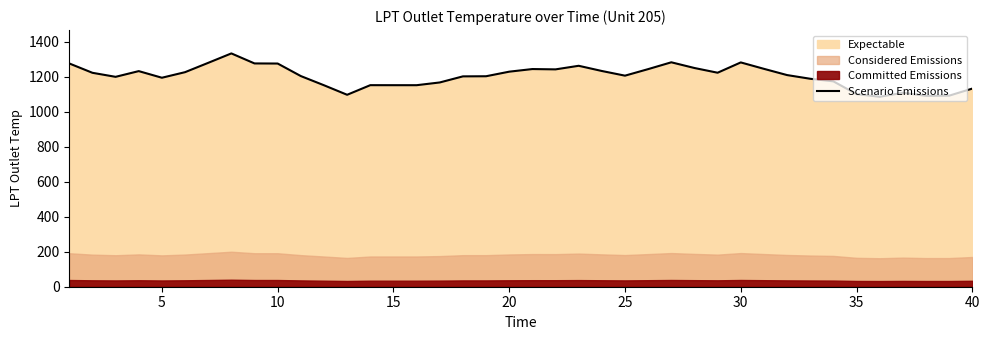

What is the maximum value shown in the chart?

1332.8